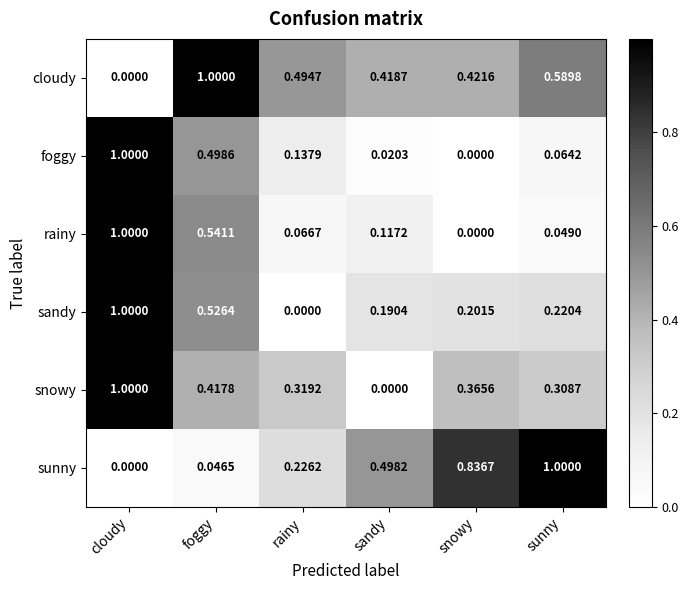

Rank the categories by foggy value from highest to lowest.

cloudy, foggy, rainy, sunny, sandy, snowy